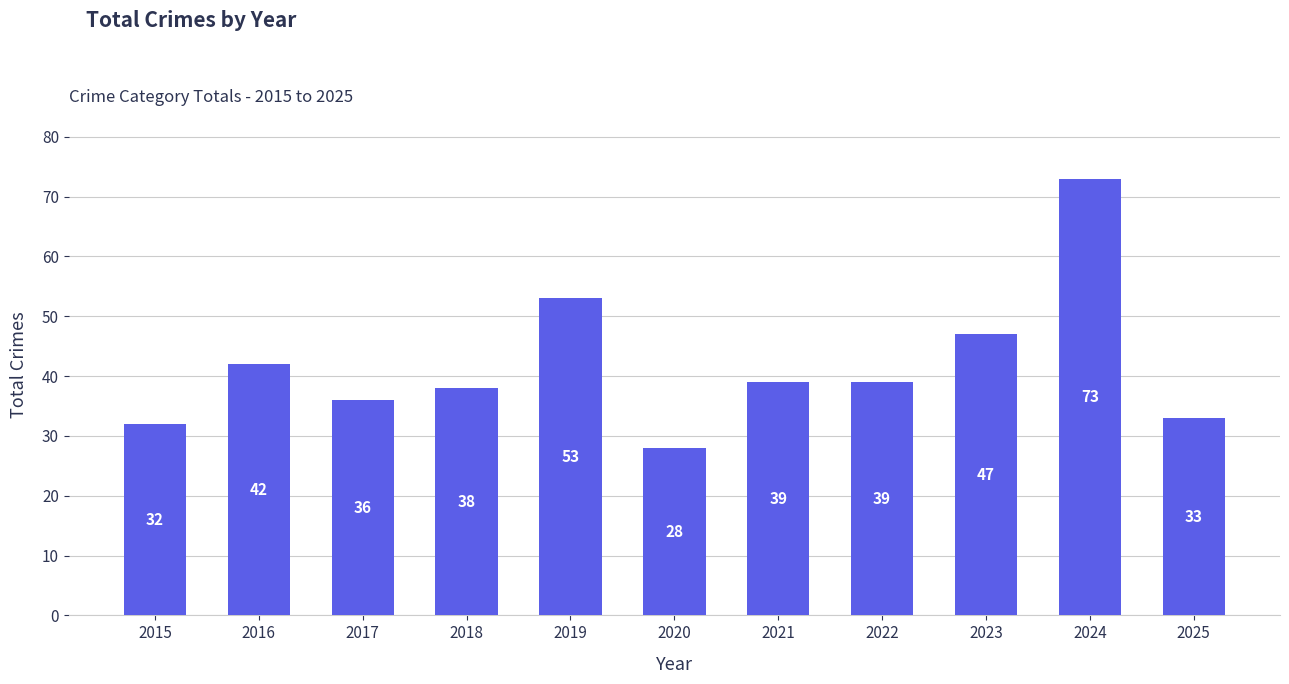

Between 2017 and 2020, which is larger?

2017